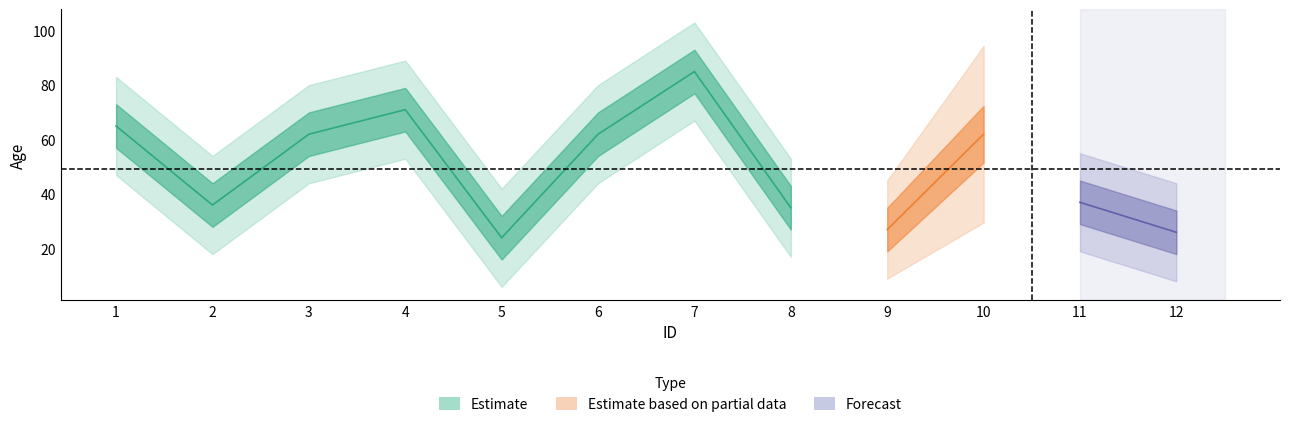

What is the sum of all values?

592